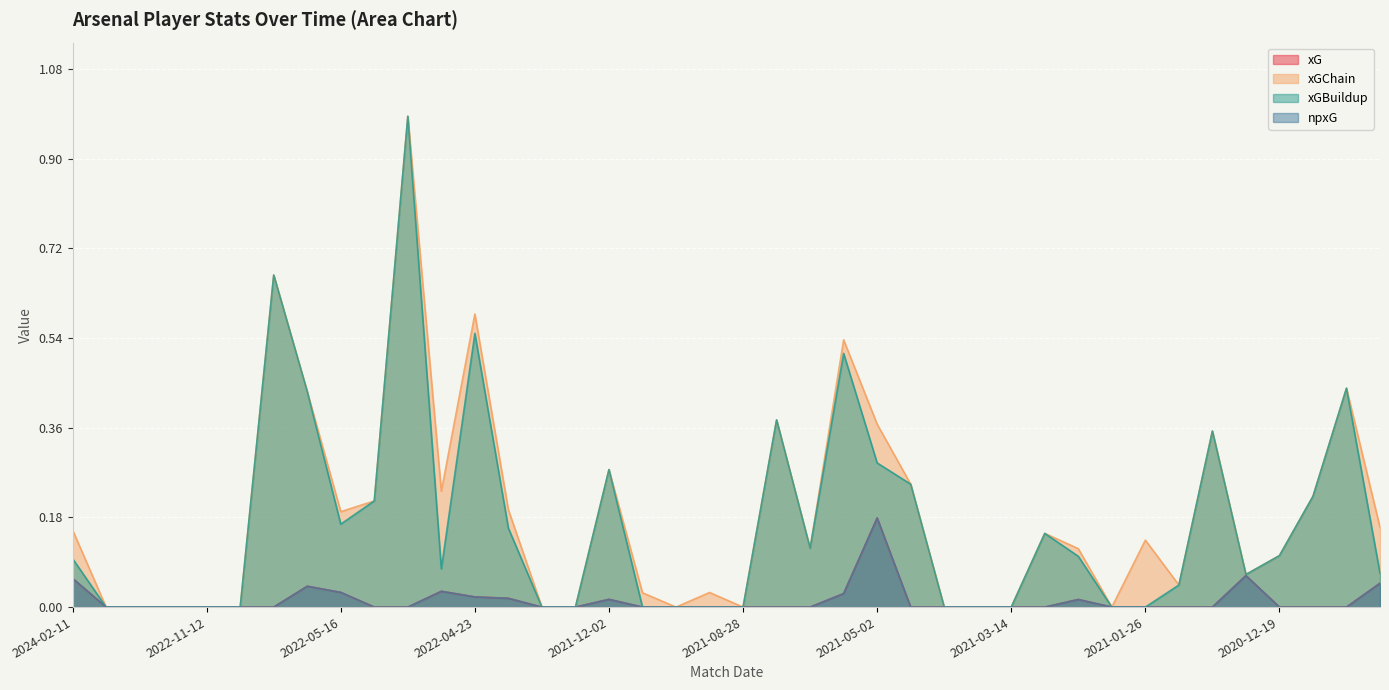

Reading left to right, extract all data points from this chart.

xG: 2024-02-11=0.1	2023-10-28=0.0	2022-12-31=0.0	2022-12-26=0.0	2022-11-12=0.0	2022-11-06=0.0	2022-08-27=0.0	2022-05-22=0.0	2022-05-16=0.0	2022-05-12=0.0	2022-05-08=0.0	2022-05-01=0.0	2022-04-23=0.0	2022-04-20=0.0	2022-01-01=0.0	2021-12-26=0.0	2021-12-02=0.0	2021-11-27=0.0	2021-11-20=0.0	2021-11-07=0.0	2021-08-28=0.0	2021-05-19=0.0	2021-05-12=0.0	2021-05-09=0.0	2021-05-02=0.2	2021-04-18=0.0	2021-04-11=0.0	2021-04-03=0.0	2021-03-14=0.0	2021-02-28=0.0	2021-02-21=0.0	2021-02-14=0.0	2021-01-26=0.0	2021-01-18=0.0	2020-12-29=0.0	2020-12-26=0.1	2020-12-19=0.0	2020-12-16=0.0	2020-12-13=0.0	2020-11-08=0.0
xGChain: 2024-02-11=0.2	2023-10-28=0.0	2022-12-31=0.0	2022-12-26=0.0	2022-11-12=0.0	2022-11-06=0.0	2022-08-27=0.7	2022-05-22=0.4	2022-05-16=0.2	2022-05-12=0.2	2022-05-08=1.0	2022-05-01=0.2	2022-04-23=0.6	2022-04-20=0.2	2022-01-01=0.0	2021-12-26=0.0	2021-12-02=0.3	2021-11-27=0.0	2021-11-20=0.0	2021-11-07=0.0	2021-08-28=0.0	2021-05-19=0.4	2021-05-12=0.1	2021-05-09=0.5	2021-05-02=0.4	2021-04-18=0.2	2021-04-11=0.0	2021-04-03=0.0	2021-03-14=0.0	2021-02-28=0.1	2021-02-21=0.1	2021-02-14=0.0	2021-01-26=0.1	2021-01-18=0.0	2020-12-29=0.4	2020-12-26=0.1	2020-12-19=0.1	2020-12-16=0.2	2020-12-13=0.4	2020-11-08=0.2
xGBuildup: 2024-02-11=0.1	2023-10-28=0.0	2022-12-31=0.0	2022-12-26=0.0	2022-11-12=0.0	2022-11-06=0.0	2022-08-27=0.7	2022-05-22=0.4	2022-05-16=0.2	2022-05-12=0.2	2022-05-08=1.0	2022-05-01=0.1	2022-04-23=0.5	2022-04-20=0.2	2022-01-01=0.0	2021-12-26=0.0	2021-12-02=0.3	2021-11-27=0.0	2021-11-20=0.0	2021-11-07=0.0	2021-08-28=0.0	2021-05-19=0.4	2021-05-12=0.1	2021-05-09=0.5	2021-05-02=0.3	2021-04-18=0.2	2021-04-11=0.0	2021-04-03=0.0	2021-03-14=0.0	2021-02-28=0.1	2021-02-21=0.1	2021-02-14=0.0	2021-01-26=0.0	2021-01-18=0.0	2020-12-29=0.4	2020-12-26=0.1	2020-12-19=0.1	2020-12-16=0.2	2020-12-13=0.4	2020-11-08=0.1
npxG: 2024-02-11=0.1	2023-10-28=0.0	2022-12-31=0.0	2022-12-26=0.0	2022-11-12=0.0	2022-11-06=0.0	2022-08-27=0.0	2022-05-22=0.0	2022-05-16=0.0	2022-05-12=0.0	2022-05-08=0.0	2022-05-01=0.0	2022-04-23=0.0	2022-04-20=0.0	2022-01-01=0.0	2021-12-26=0.0	2021-12-02=0.0	2021-11-27=0.0	2021-11-20=0.0	2021-11-07=0.0	2021-08-28=0.0	2021-05-19=0.0	2021-05-12=0.0	2021-05-09=0.0	2021-05-02=0.2	2021-04-18=0.0	2021-04-11=0.0	2021-04-03=0.0	2021-03-14=0.0	2021-02-28=0.0	2021-02-21=0.0	2021-02-14=0.0	2021-01-26=0.0	2021-01-18=0.0	2020-12-29=0.0	2020-12-26=0.1	2020-12-19=0.0	2020-12-16=0.0	2020-12-13=0.0	2020-11-08=0.0